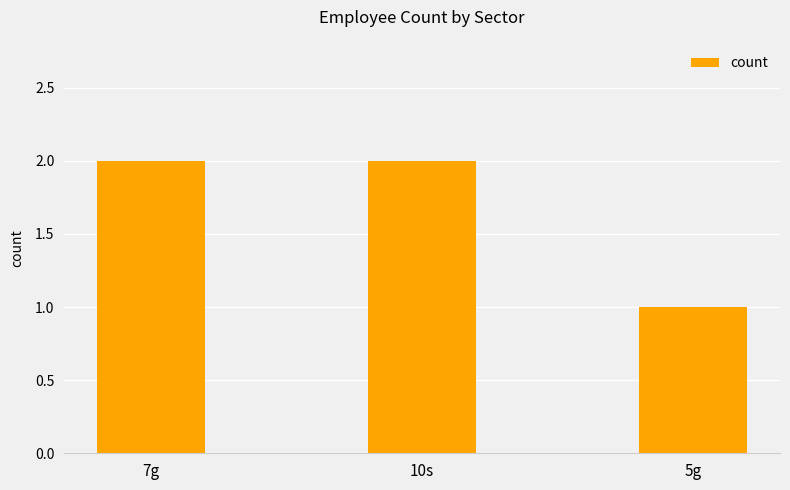

At which category does the chart reach its minimum across all series?

5g